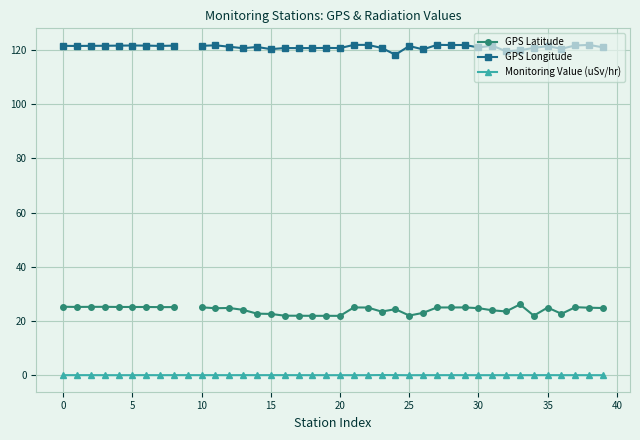

The value of Monitoring Value (uSv/hr) at 23 is 0.1. True or false?

False